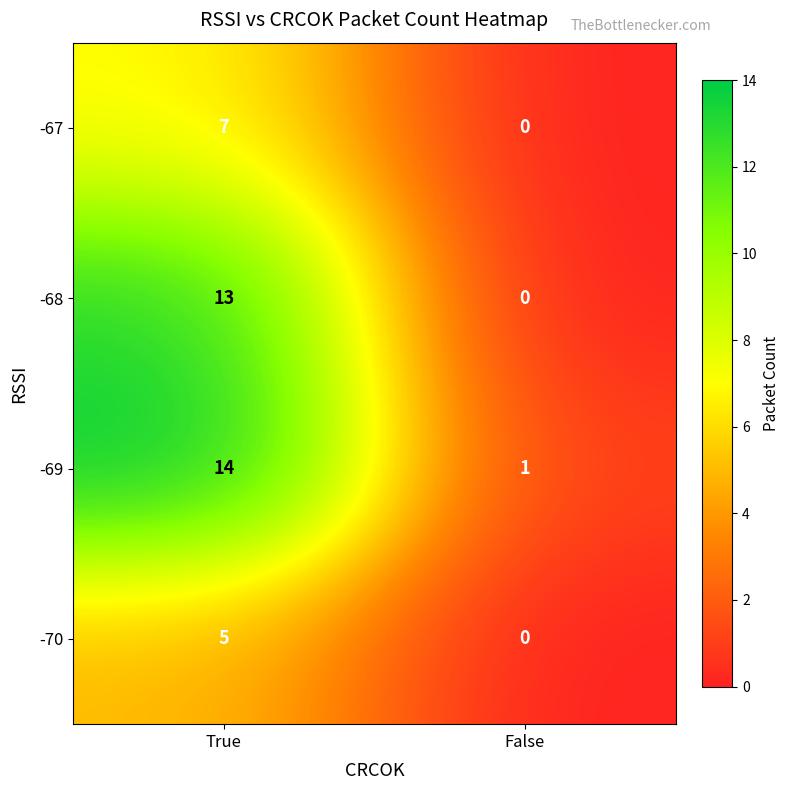

What is the sum of all -69 values?

15